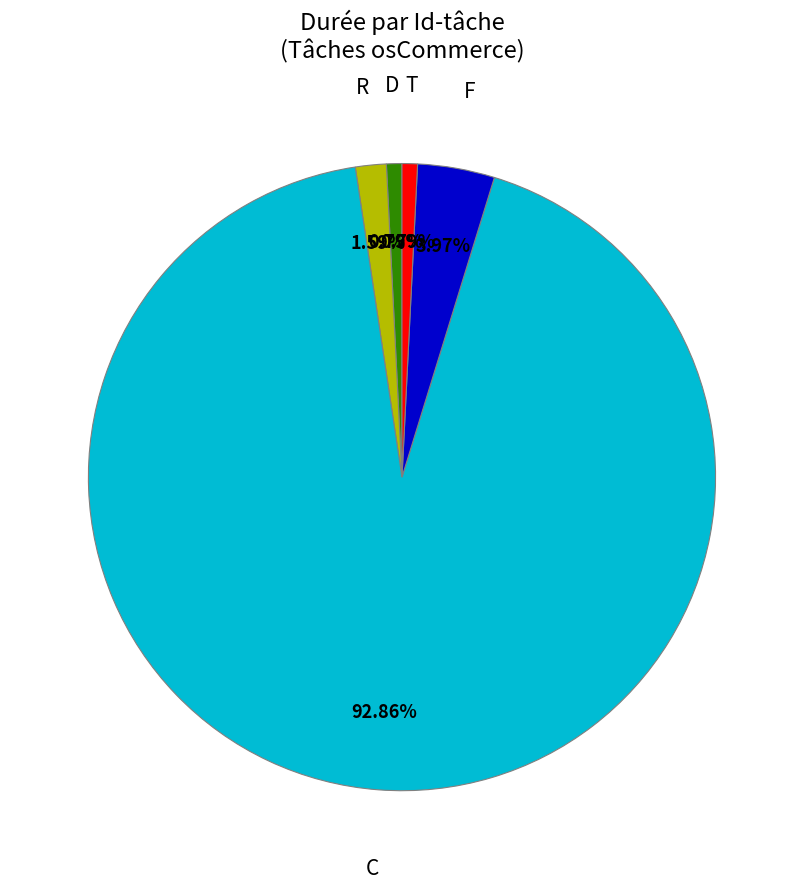

How many segments does this pie chart have?

5